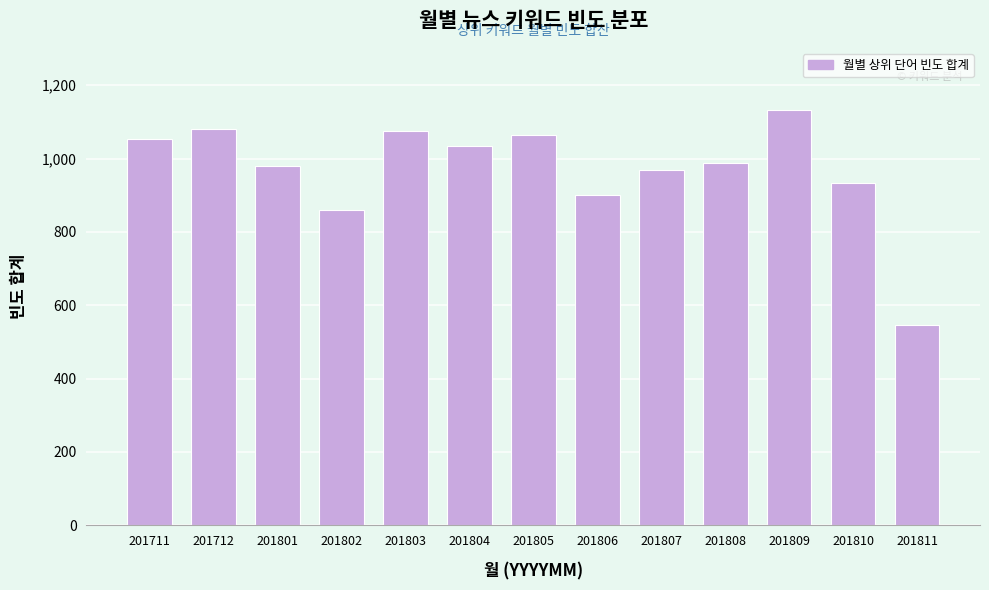

Reading right to left, transcribe all the data shown in this chart.

201811=546	201810=934	201809=1132	201808=989	201807=970	201806=901	201805=1063	201804=1034	201803=1075	201802=860	201801=979	201712=1081	201711=1054